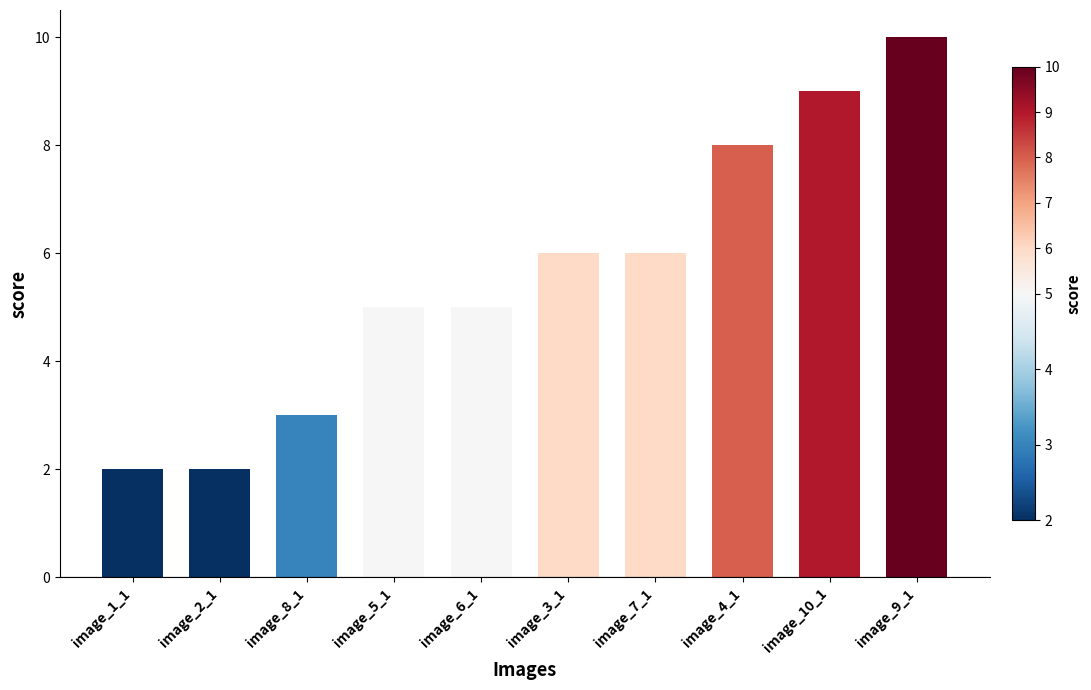

The value at image_3_1 is 10. True or false?

False